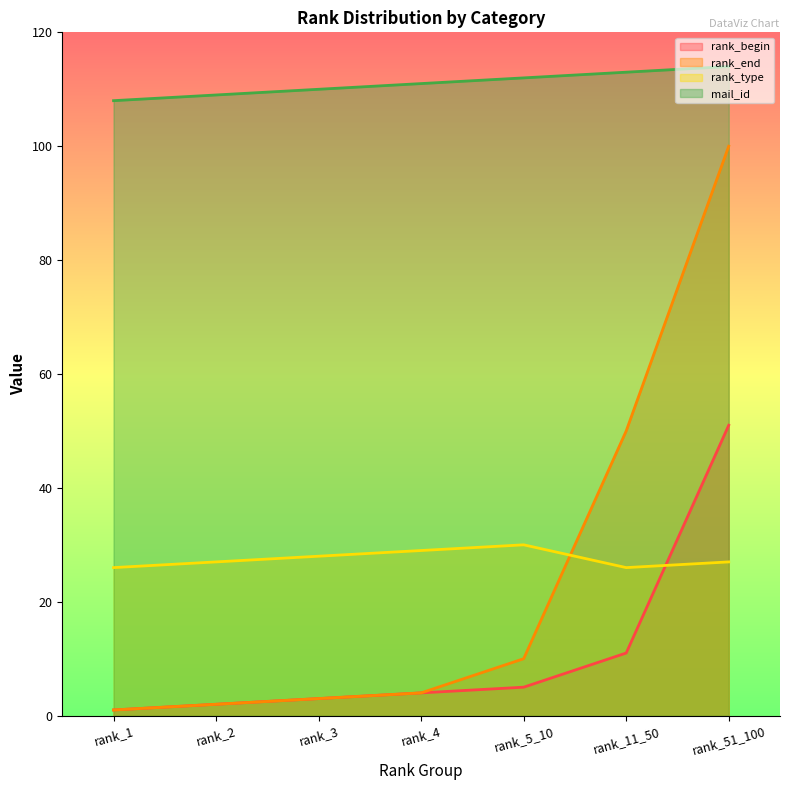

How many data points in rank_begin are less than 4?

3